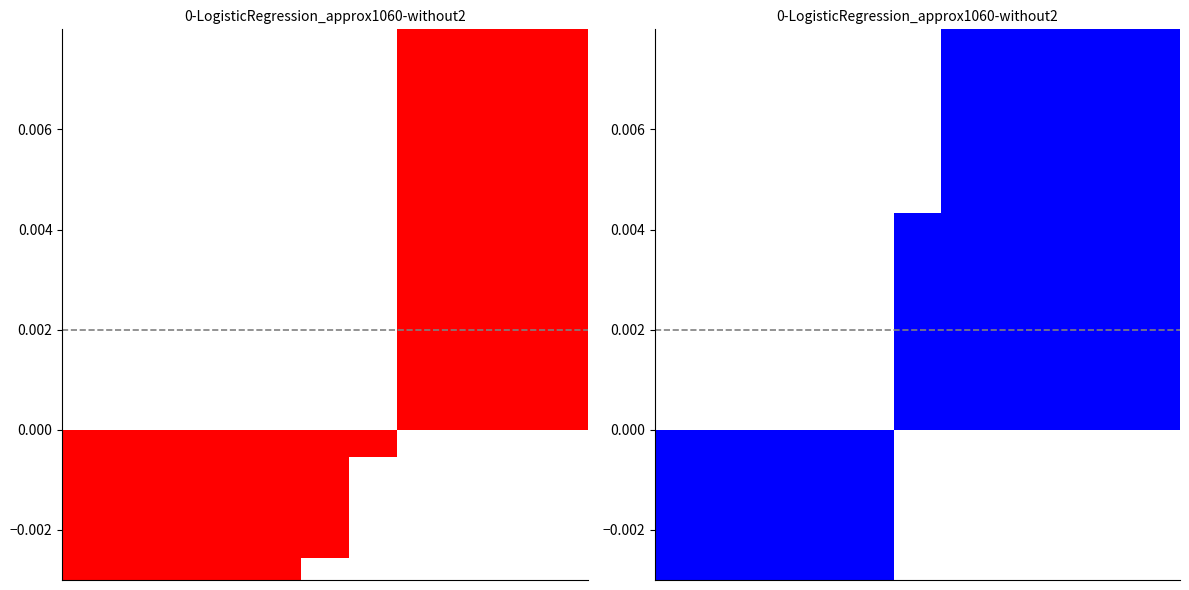

Does the chart contain any negative values?

Yes